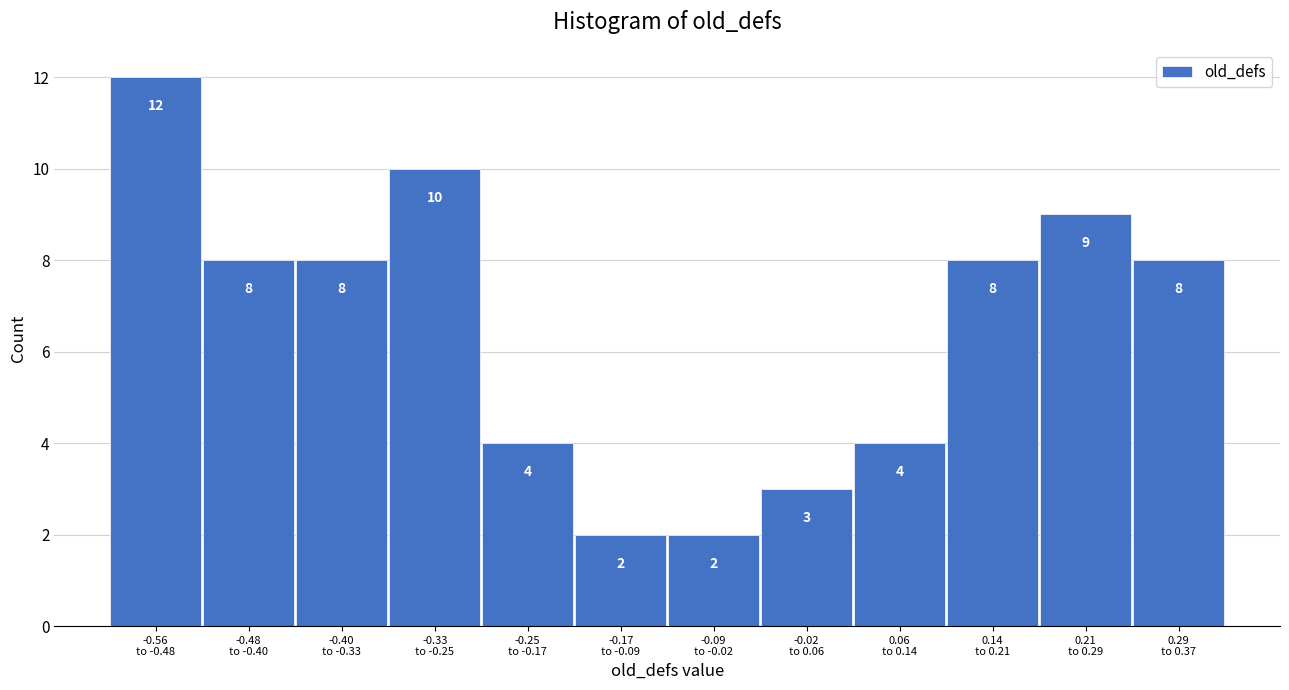

Reading right to left, transcribe all the data shown in this chart.

8	9	8	4	3	2	2	4	10	8	8	12